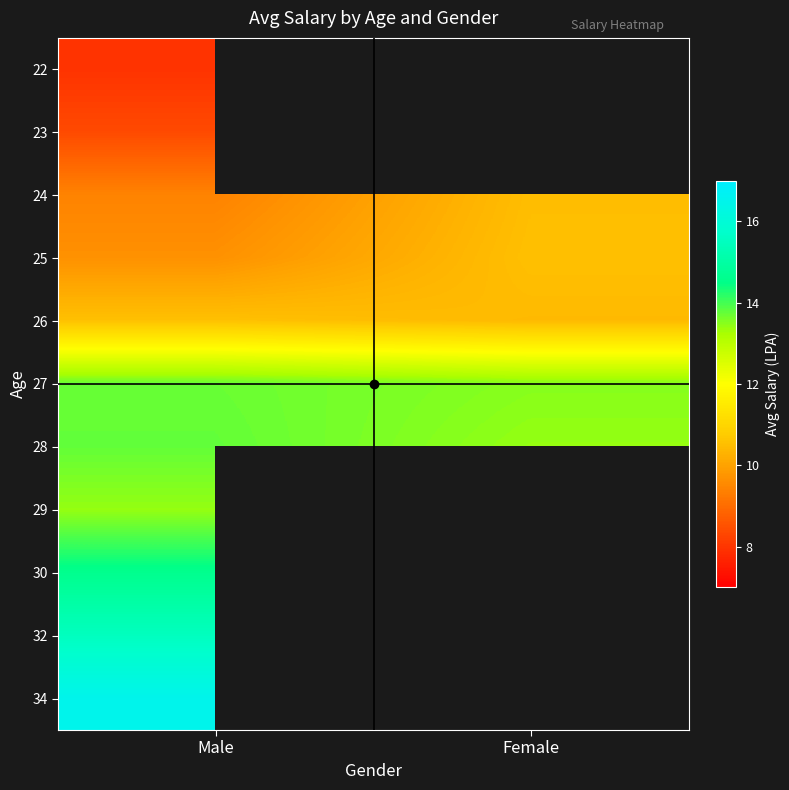

How many data points does each series have?

2